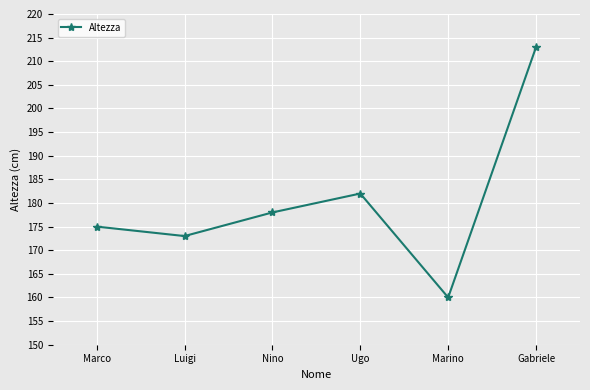

What is the smallest value displayed?

160